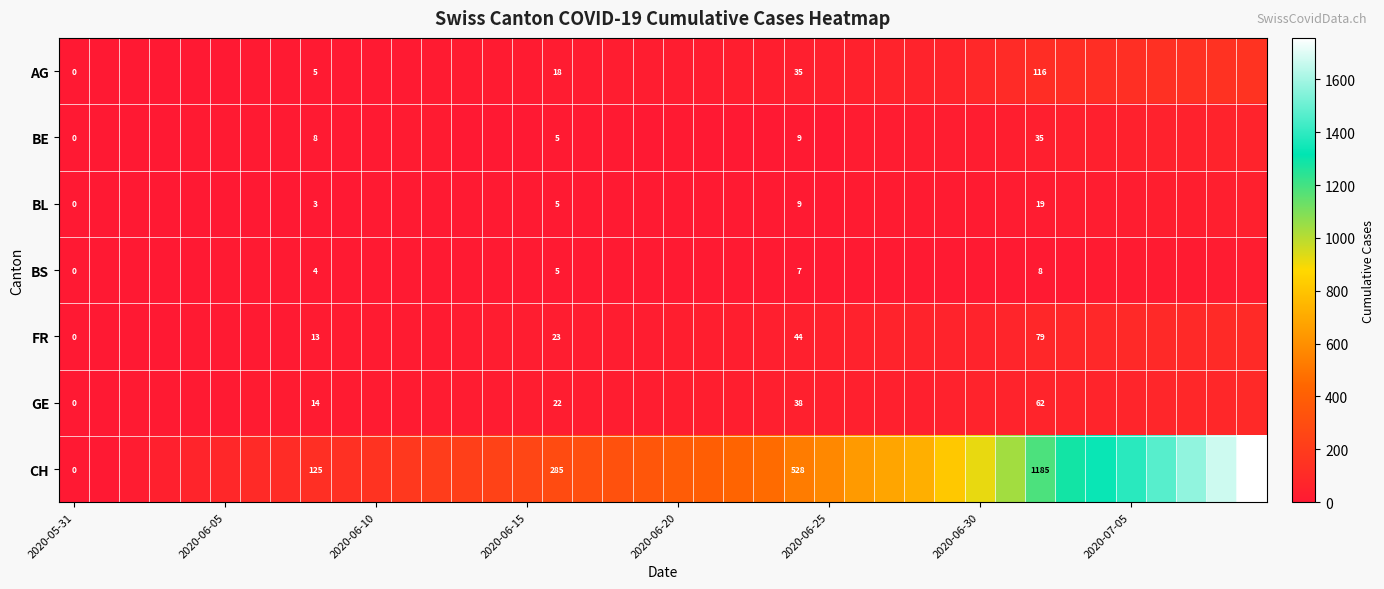

What is the highest value of the FR series?

100